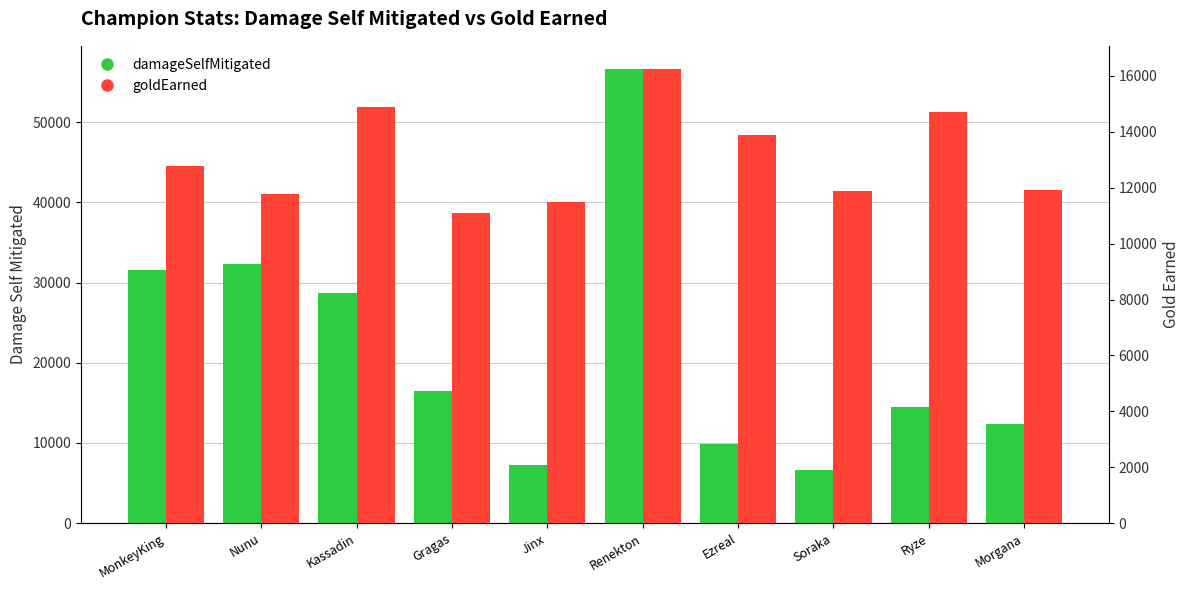

What is the label of the 4th bar from the right?

Ezreal